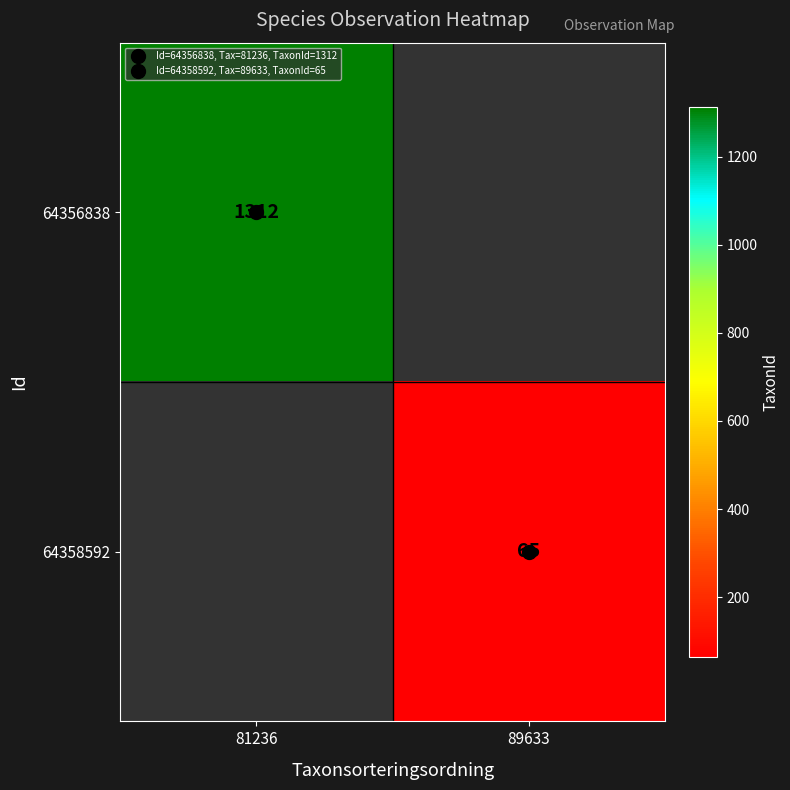

Which series has the widest spread of values?

64356838